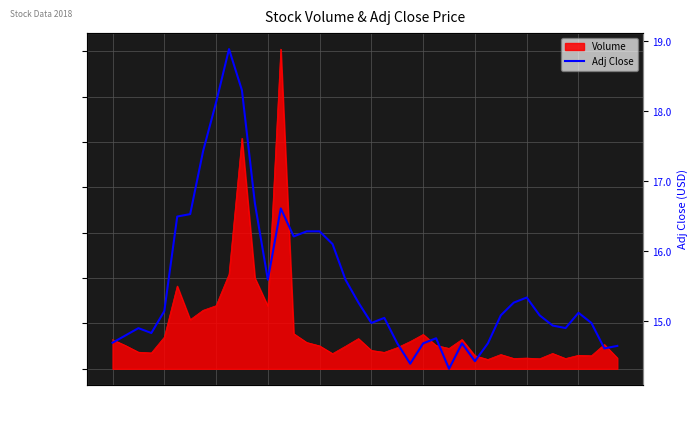

The value of Volume at 2018-01-19 is 1134311. True or false?

False